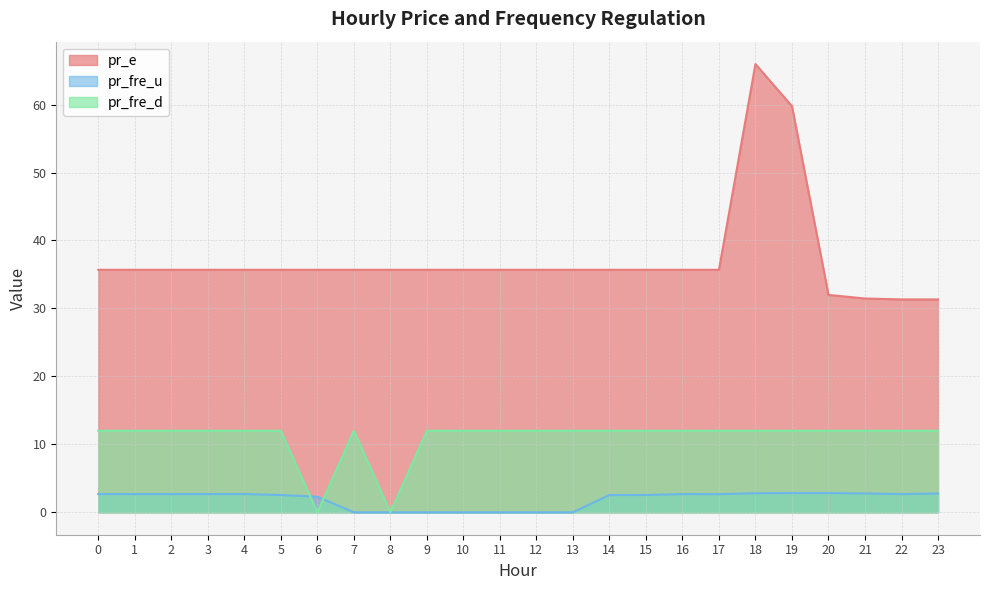

Where is the first local maximum for pr_fre_u?

4